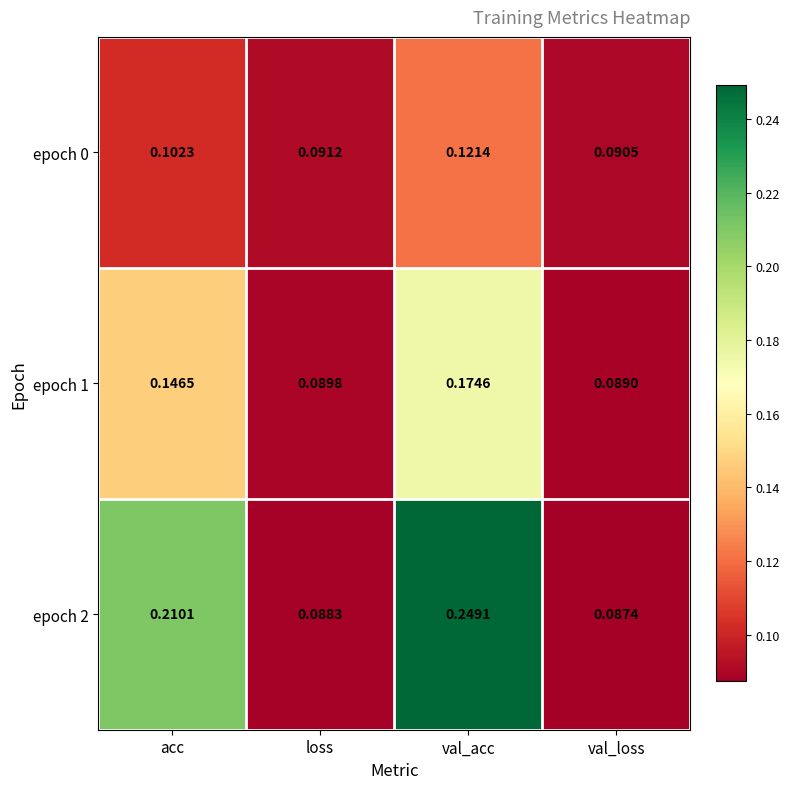

How many distinct data groups are displayed?

3